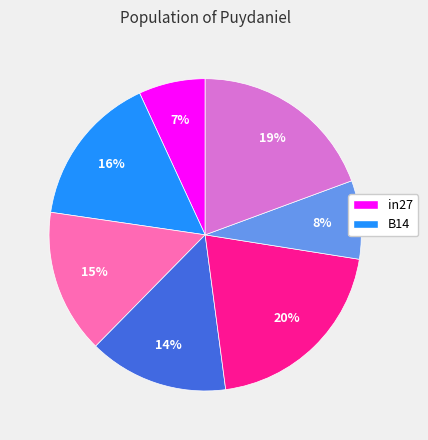

Does any single category account for the majority?

No